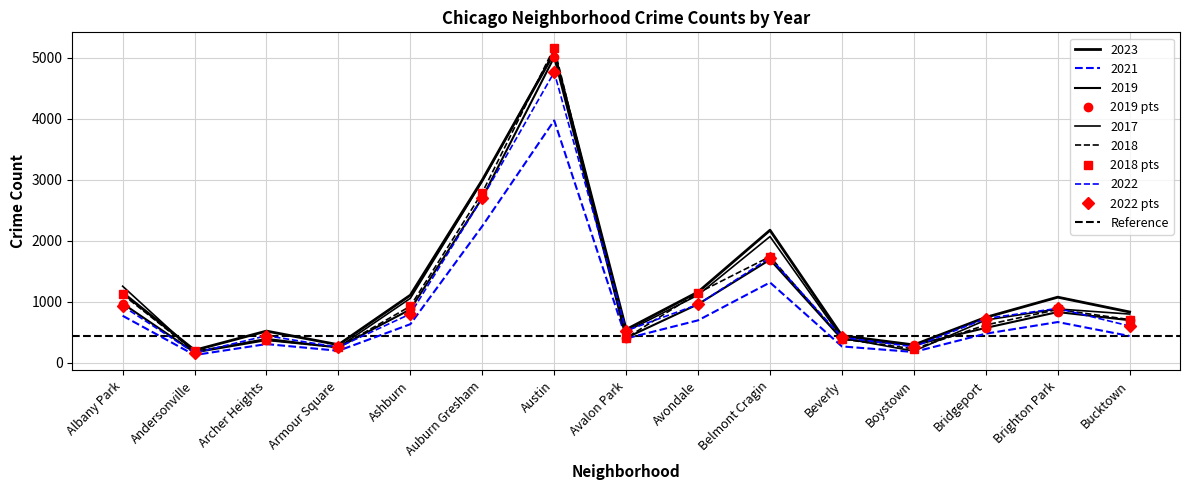

The 2023 series shows 524 at Ashburn. True or false?

False